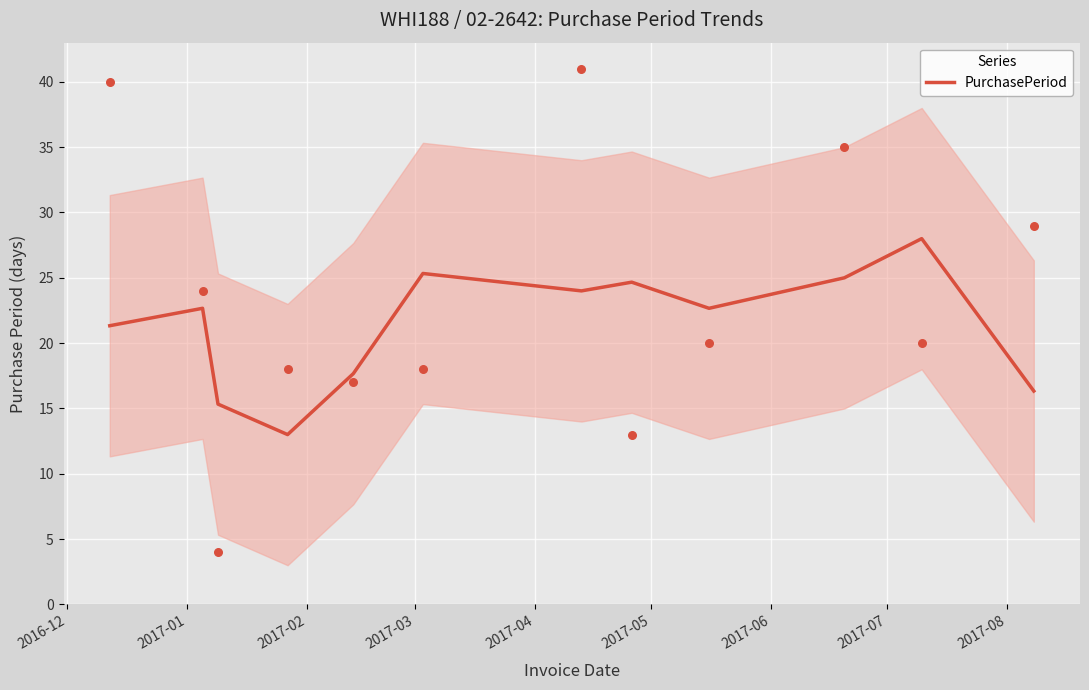

What is the highest value of the PurchasePeriod series?

28.0